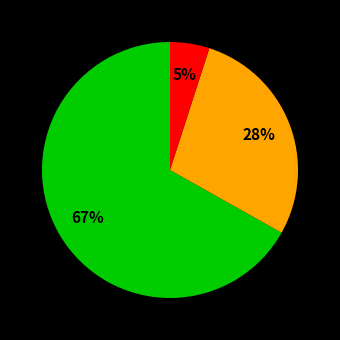

Does any single category account for the majority?

Yes